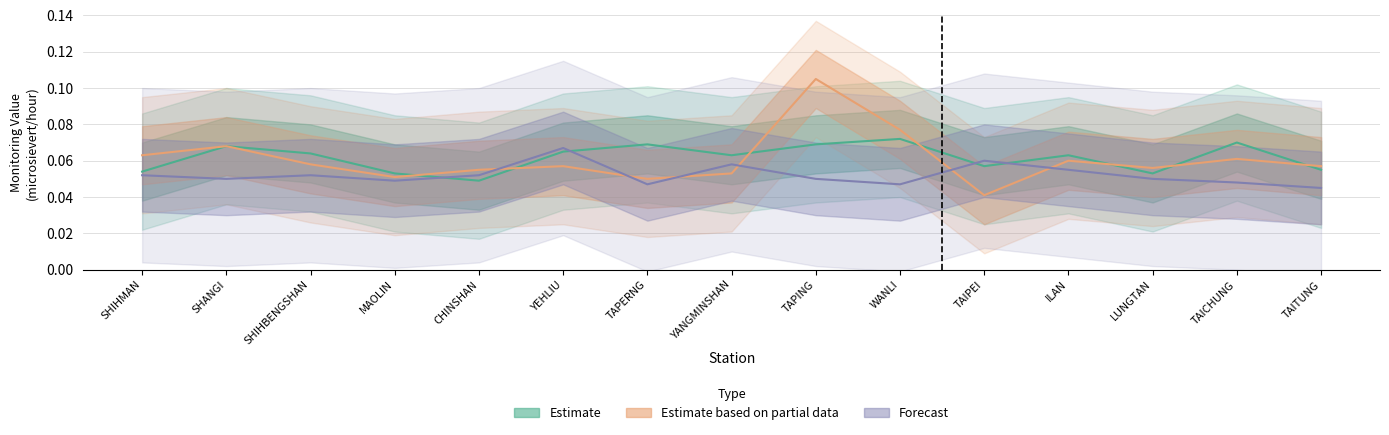

True or false: Estimate based on partial data and Forecast cross at least once.

True